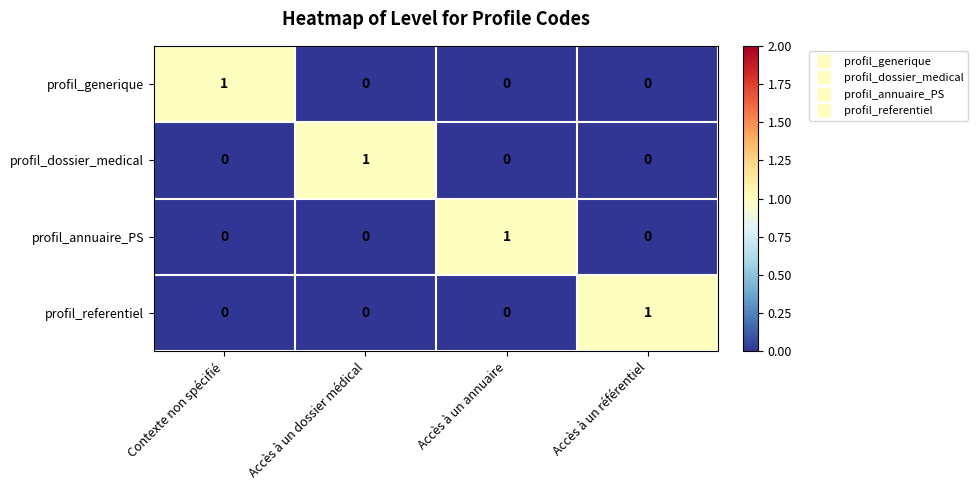

The value of profil_generique at Accès à un référentiel is 0. True or false?

True